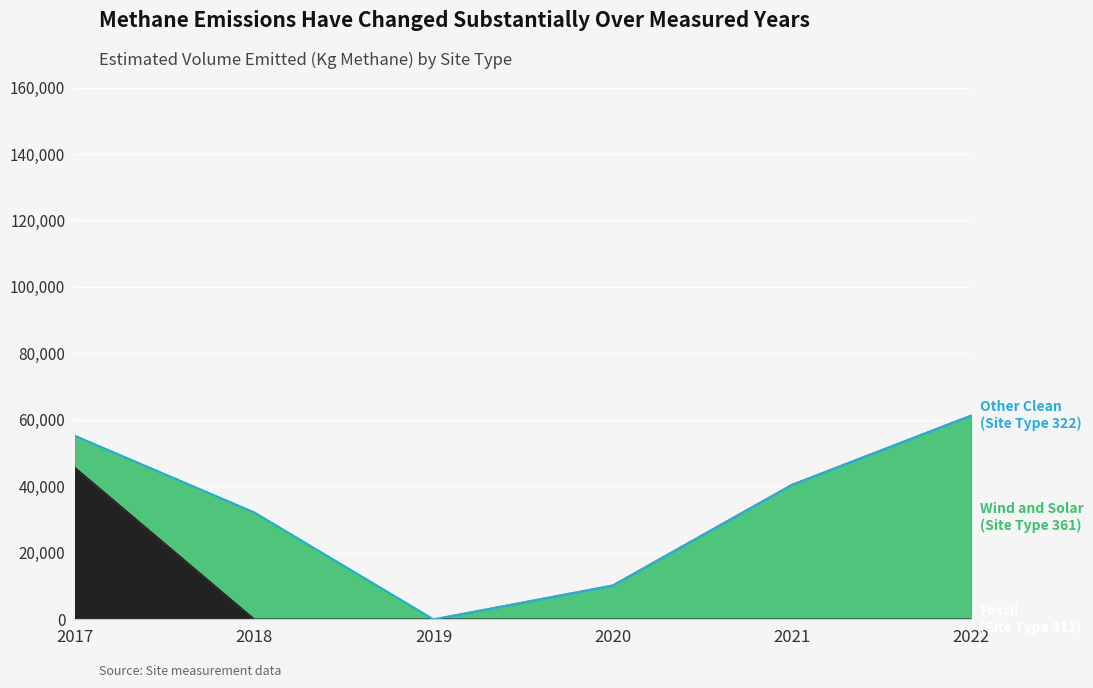

What is the total value across all series at 2022?

61354.1